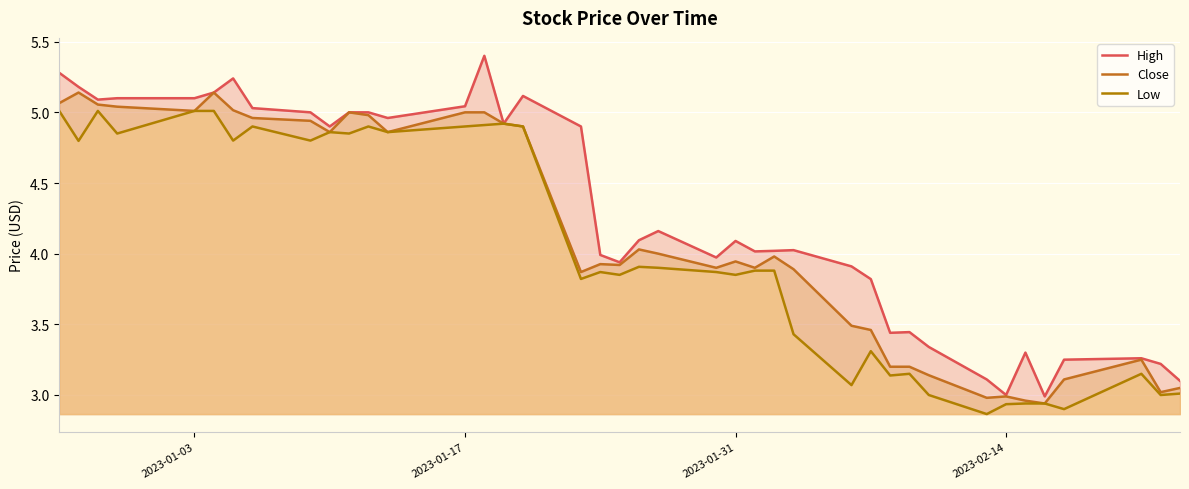

True or false: Low and Close cross at least once.

False